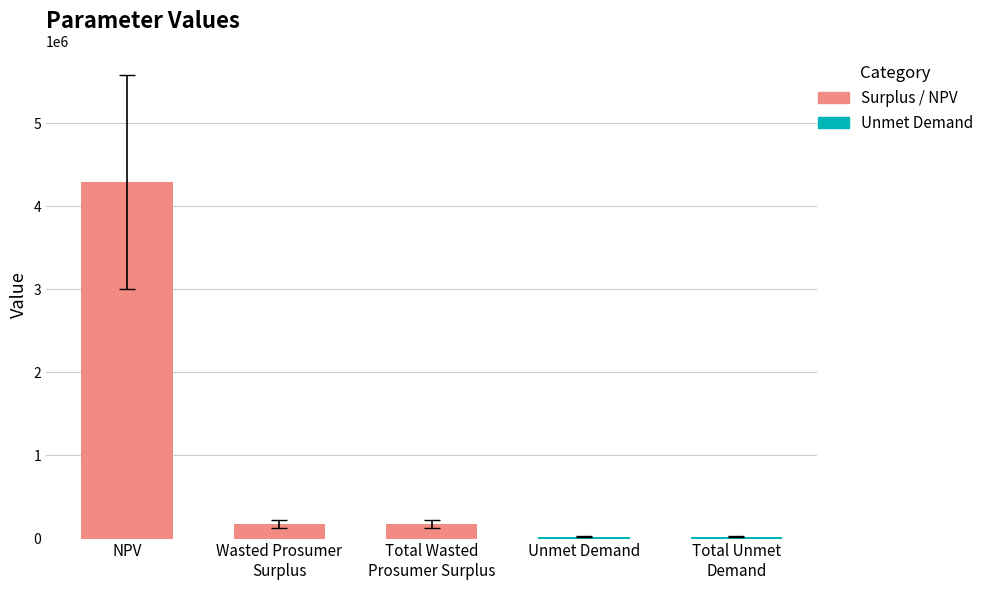

What is the sum of the values at Total Wasted
Prosumer Surplus and Wasted Prosumer
Surplus?

346797.4